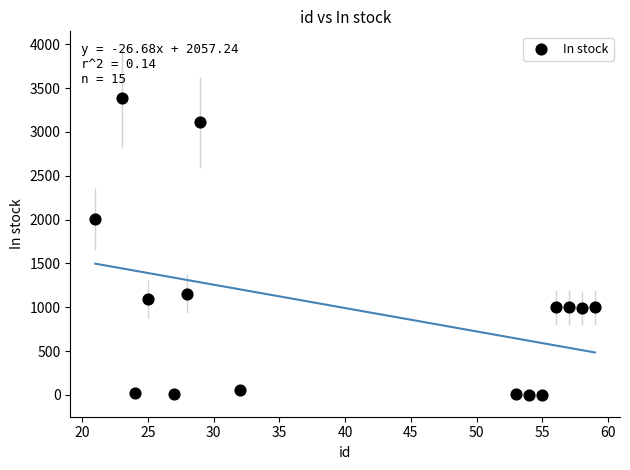

What is the range of Y values (max minus min)?

3390